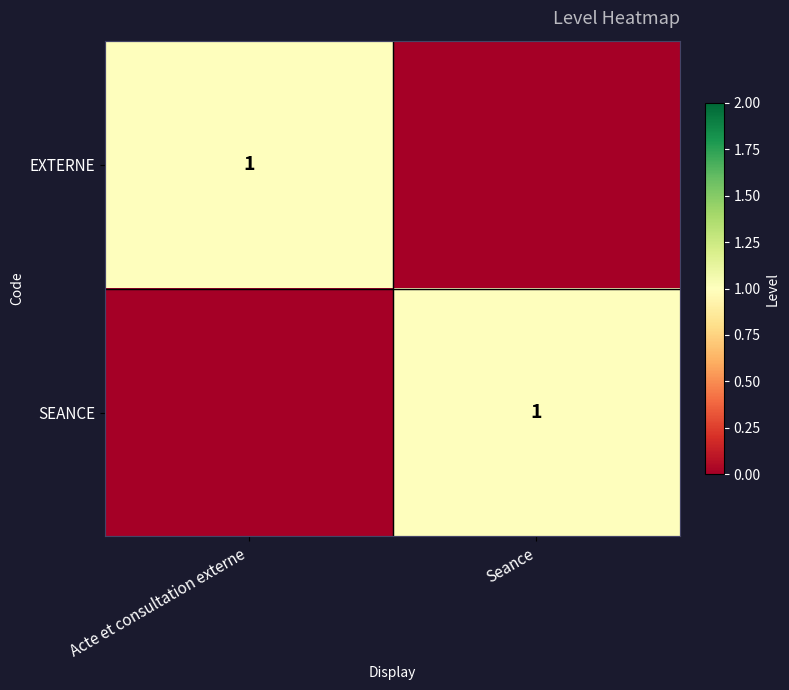

The value of SEANCE at Seance is 1. True or false?

True